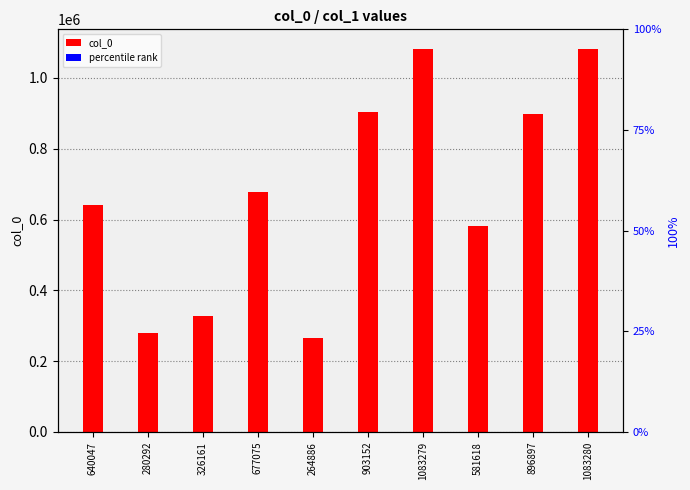

Is it true that percentile rank equals 69662.8 at 1083279?

False